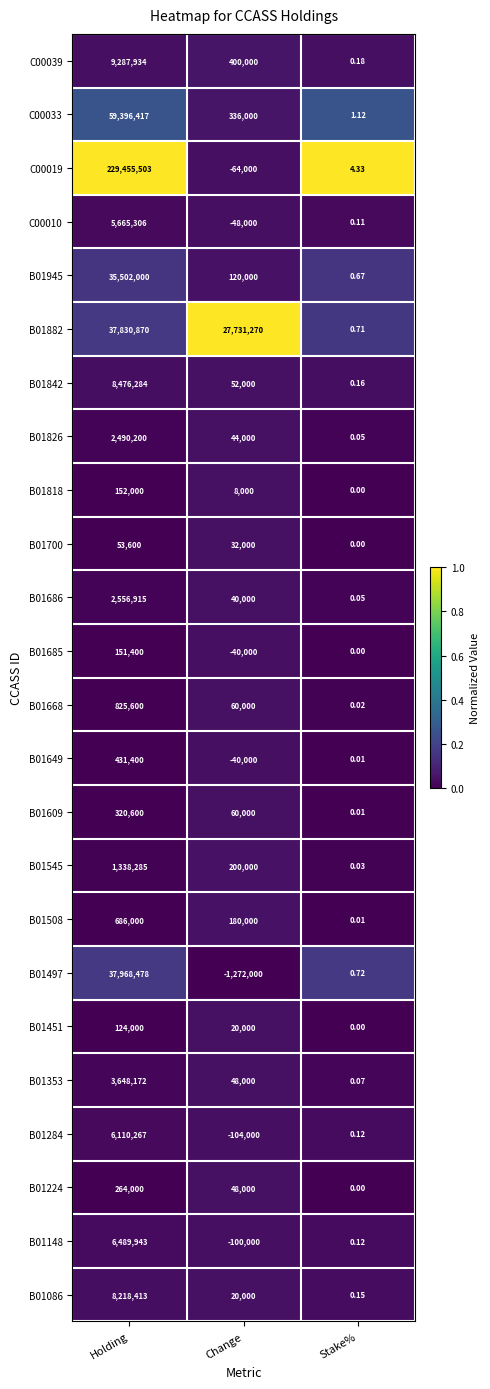

List the series in order of their peak value, lowest first.

B01700, B01451, B01685, B01818, B01224, B01609, B01649, B01508, B01668, B01545, B01826, B01686, B01353, C00010, B01284, B01148, B01086, B01842, C00039, B01945, B01882, B01497, C00033, C00019